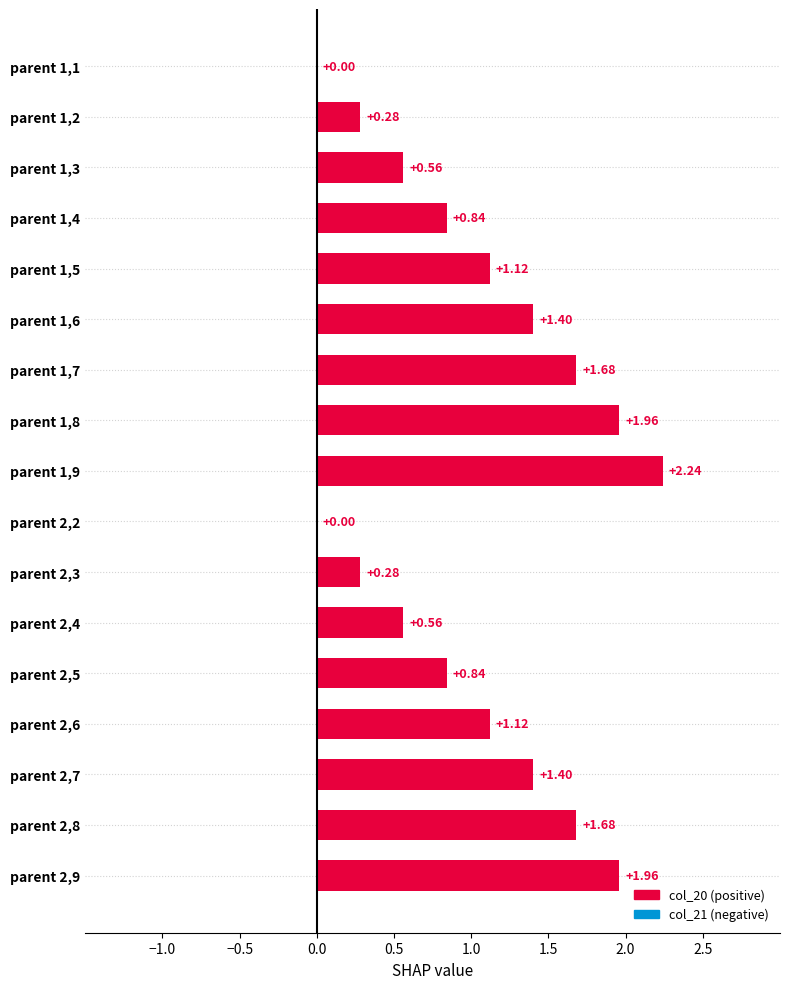

What is the change in value from parent 1,7 to parent 2,5?

-0.8